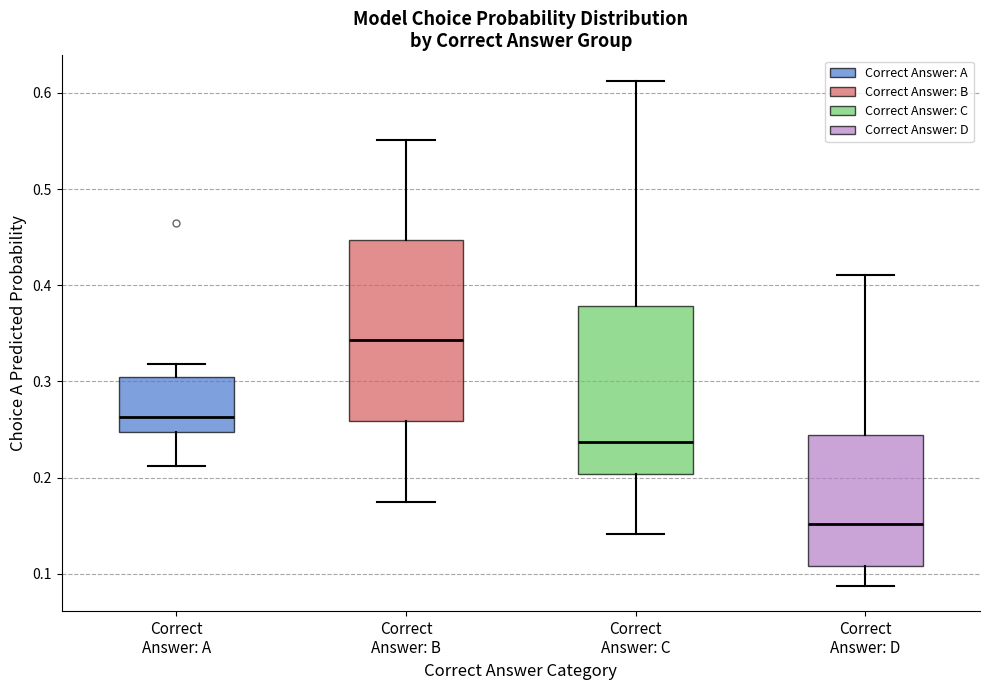

Reading left to right, transcribe this box plot: for each box, give where its median line is, the range the box spans, and where its two whiskers end, as read against the y-axis. The values are not printed on the chart, so give them approximately, as read against the axis.

Correct Answer: A: median 0.26, box 0.25 to 0.31, whiskers 0.21 to 0.32
Correct Answer: B: median 0.34, box 0.26 to 0.45, whiskers 0.17 to 0.55
Correct Answer: C: median 0.24, box 0.20 to 0.38, whiskers 0.14 to 0.61
Correct Answer: D: median 0.15, box 0.11 to 0.24, whiskers 0.09 to 0.41